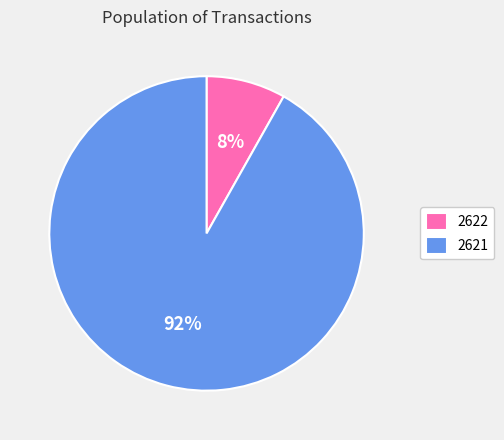

Does 2621 represent more than half of the total?

Yes